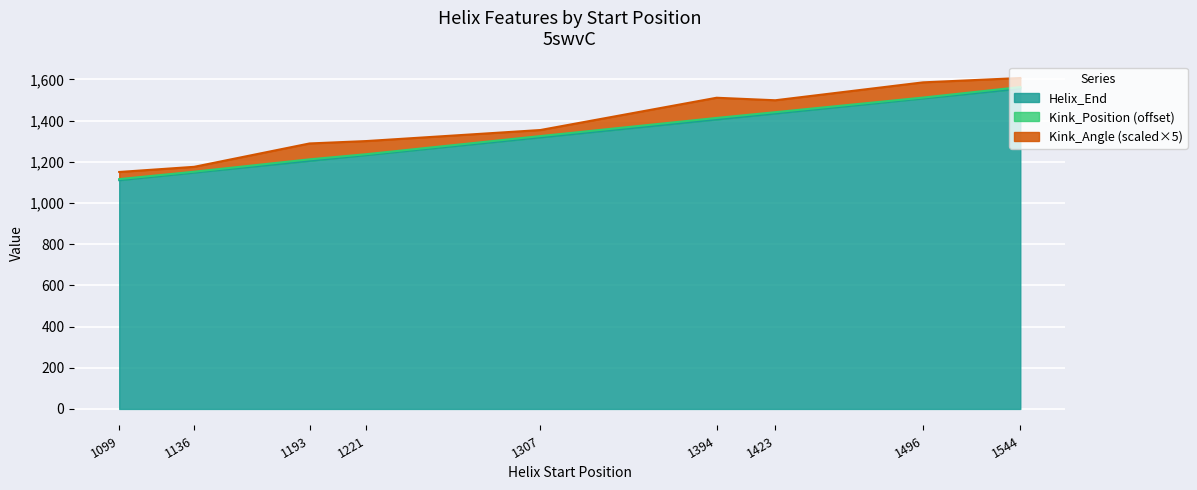

What is the minimum value for Helix_End?

1111.0